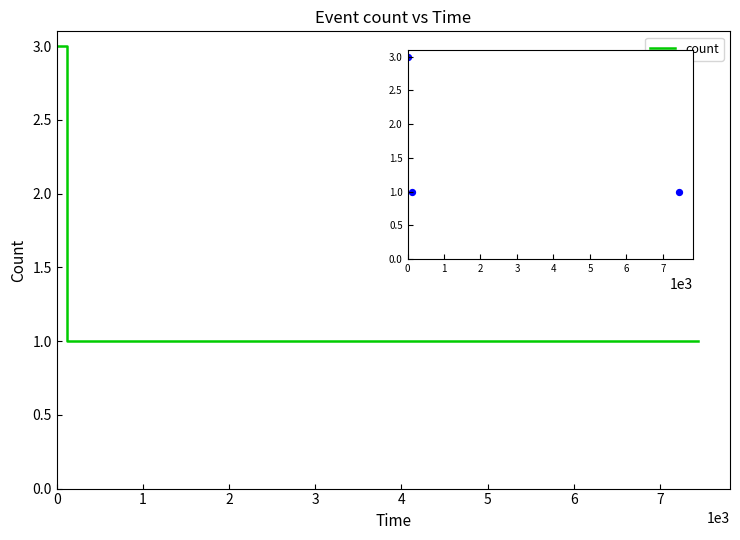

Approximately how many times larger is the value at 0 compared to 1?

3.0